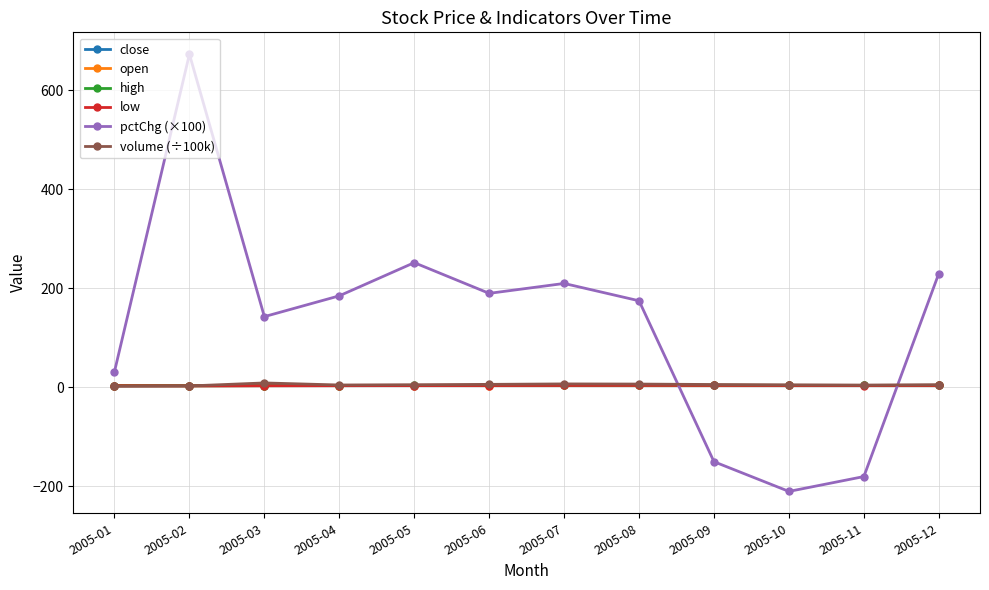

The value of pctChg (×100) at 2005-10 is -94.8. True or false?

False